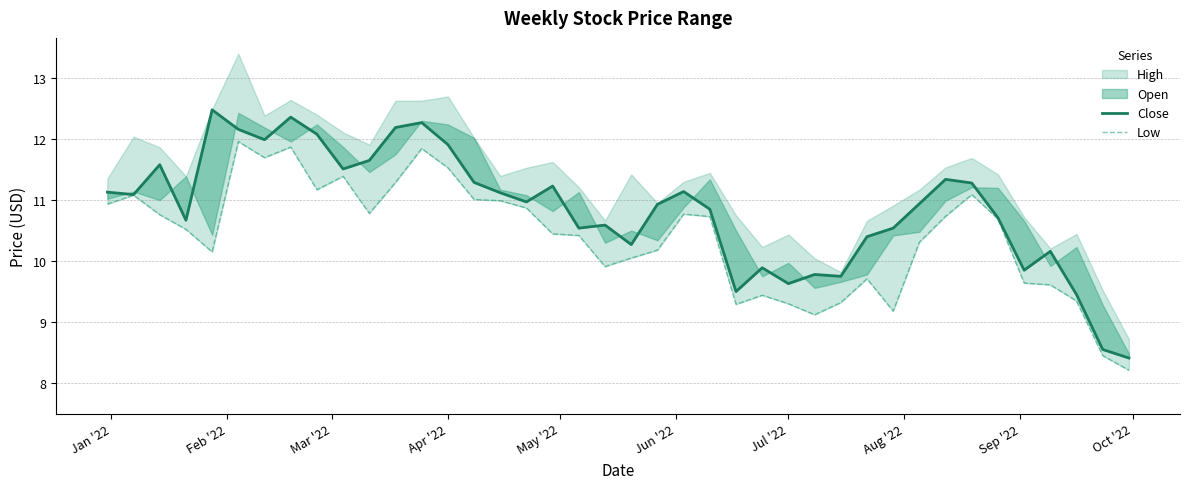

What is the average value of the Low series?

10.4